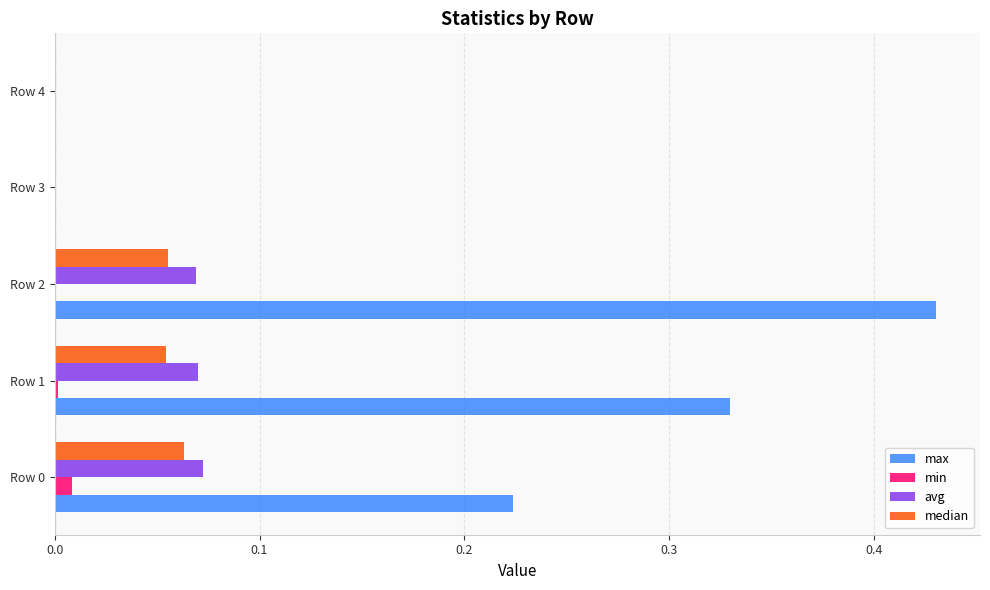

Between Row 1 and Row 3, which series saw the biggest shift?

max